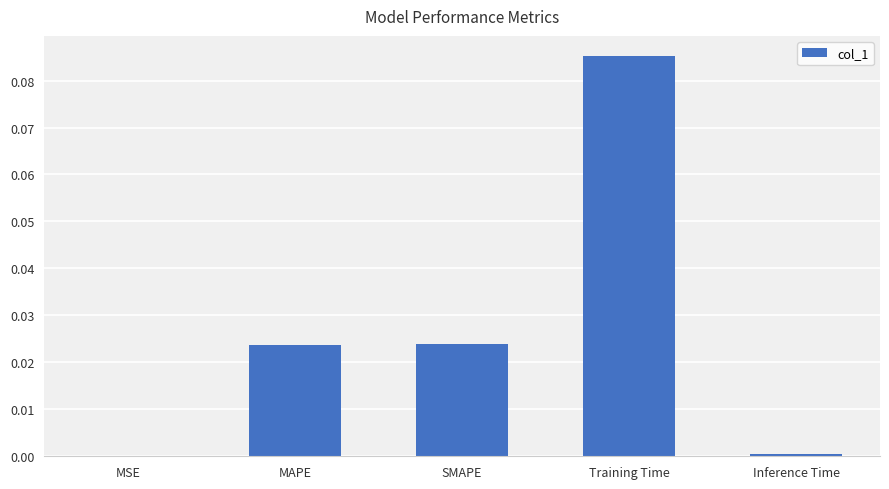

Which label corresponds to the largest value in the chart?

Training Time